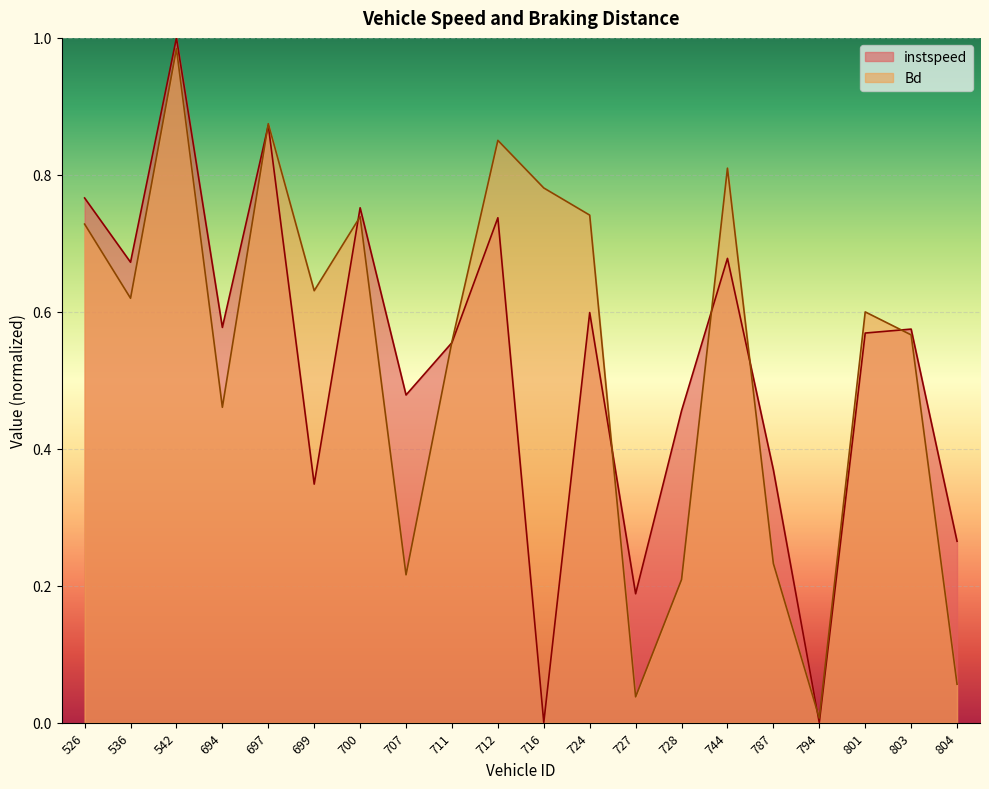

What is the highest value of the Bd series?

1.0